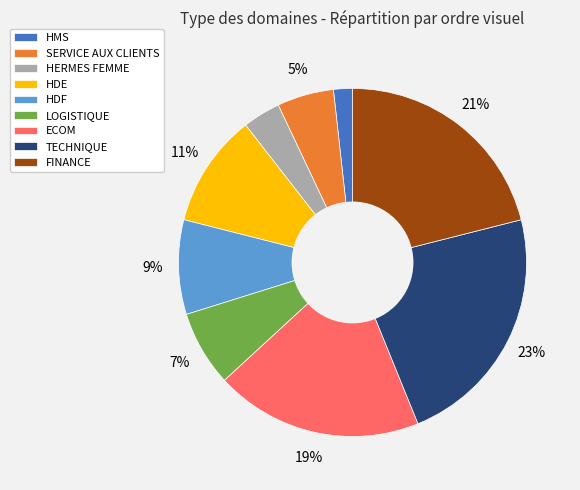

The FINANCE slice represents 21% of the pie. True or false?

True